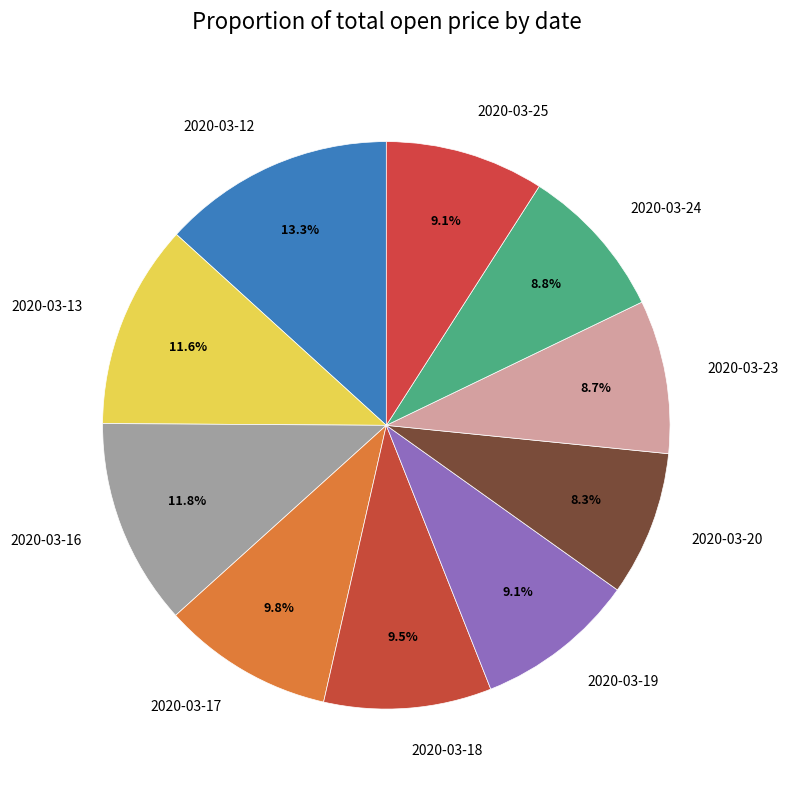

What is the ratio of the value at 2020-03-17 to the value at 2020-03-13?

0.8